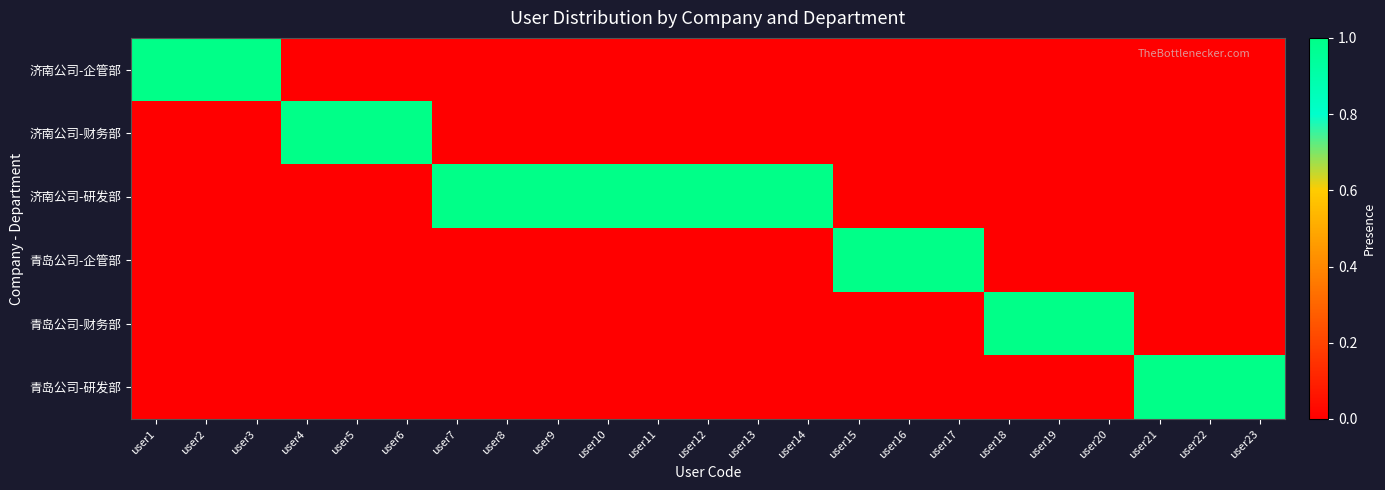

What is the difference between the highest and lowest values at user11?

1